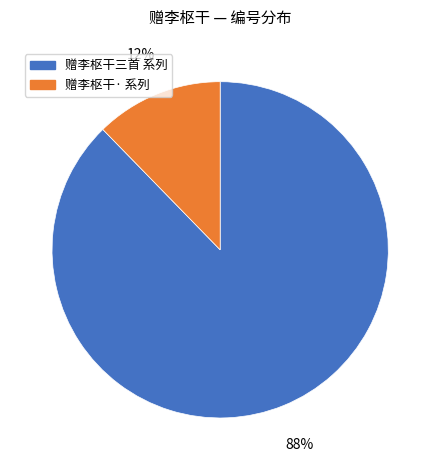

How many segments does this pie chart have?

2